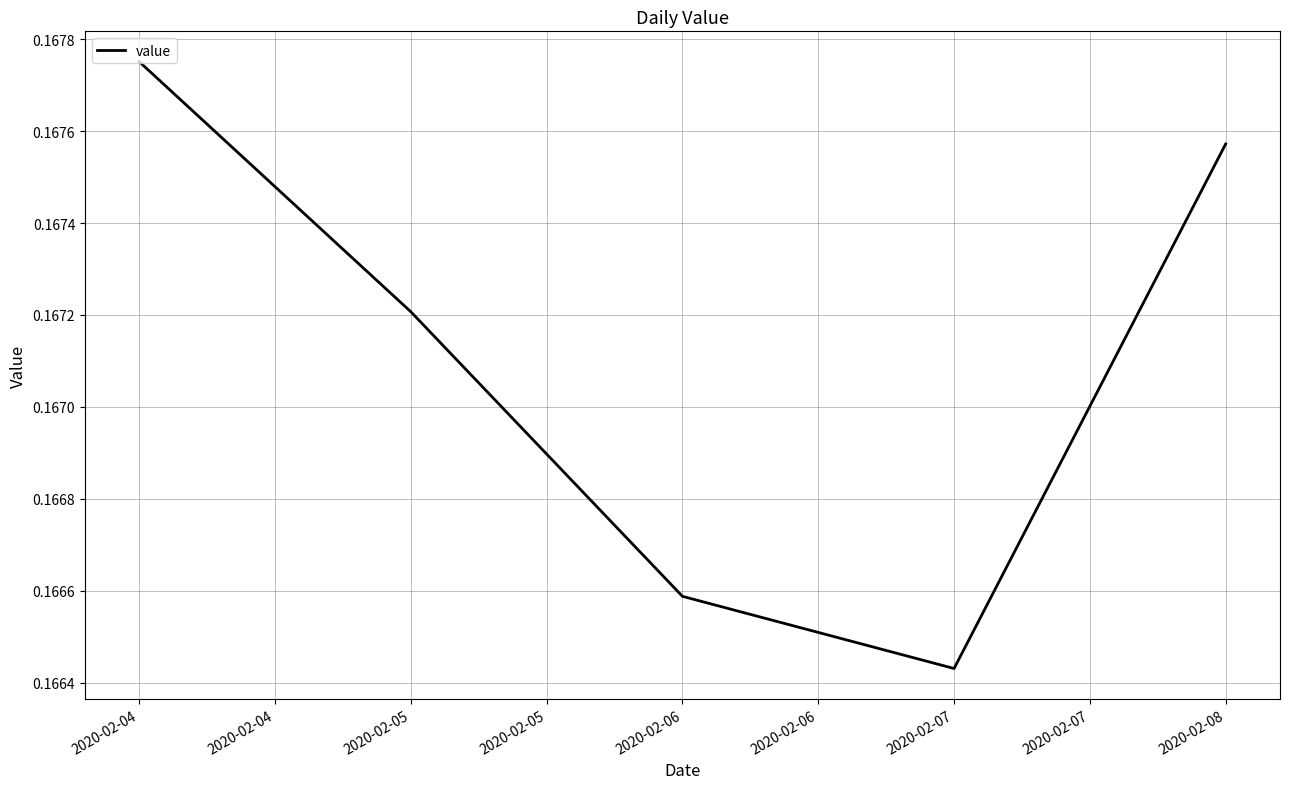

Which label corresponds to the smallest value in the chart?

2020-02-07